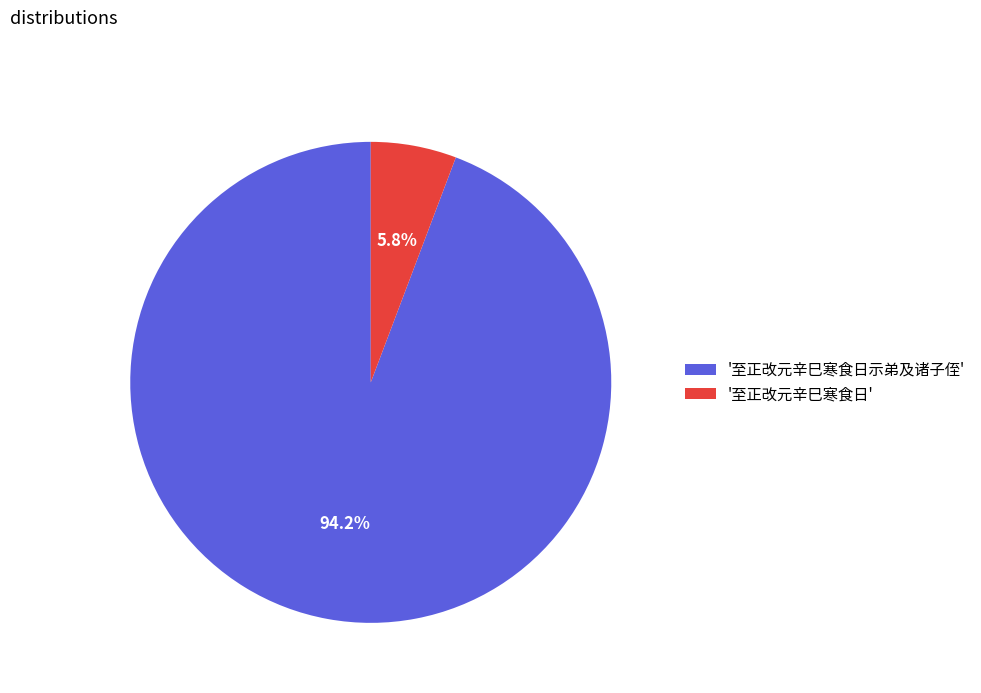

How much of the chart is everything except '至正改元辛巳寒食日示弟及诸子侄'?

5.8%